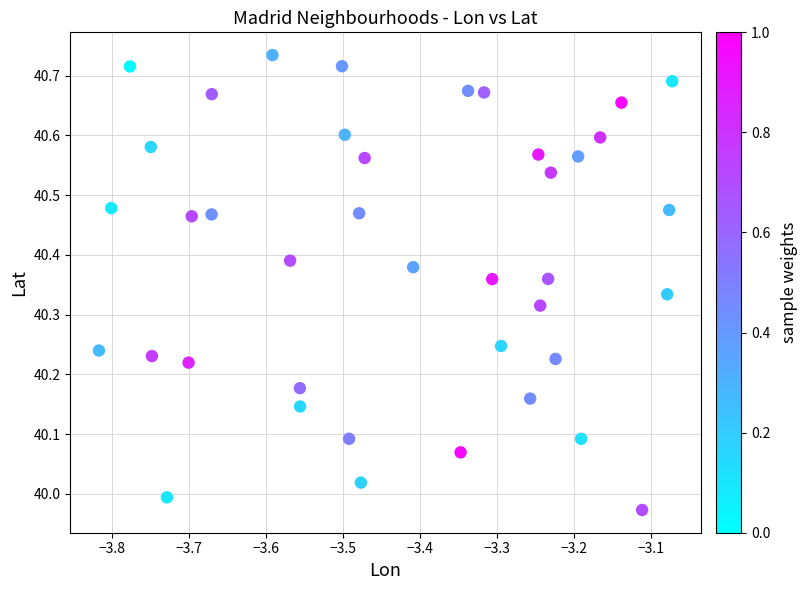

What is the range of X values (max minus min)?

0.7